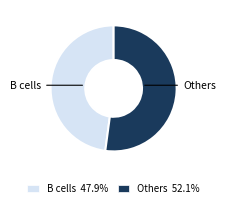

Does any single category account for the majority?

Yes